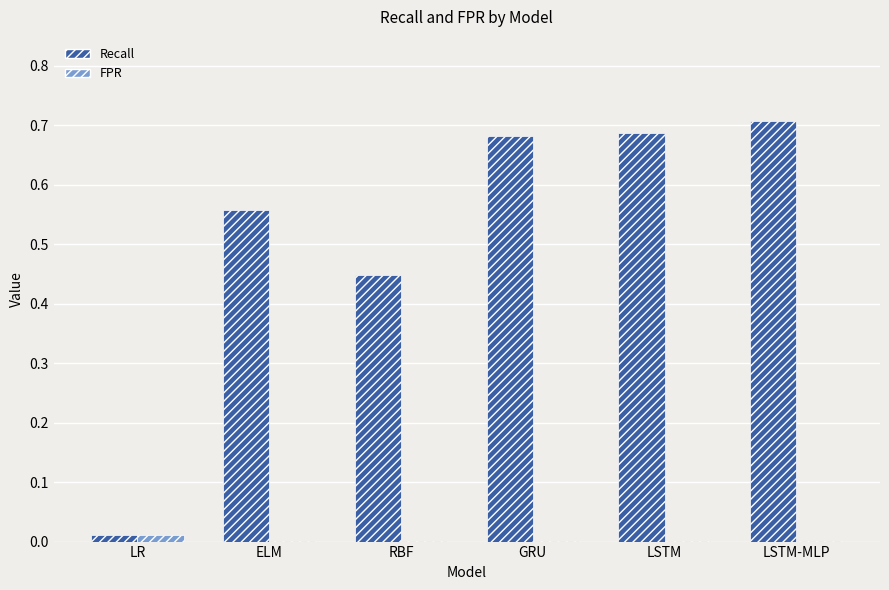

True or false: Recall has a value of 0.1 at RBF.

False